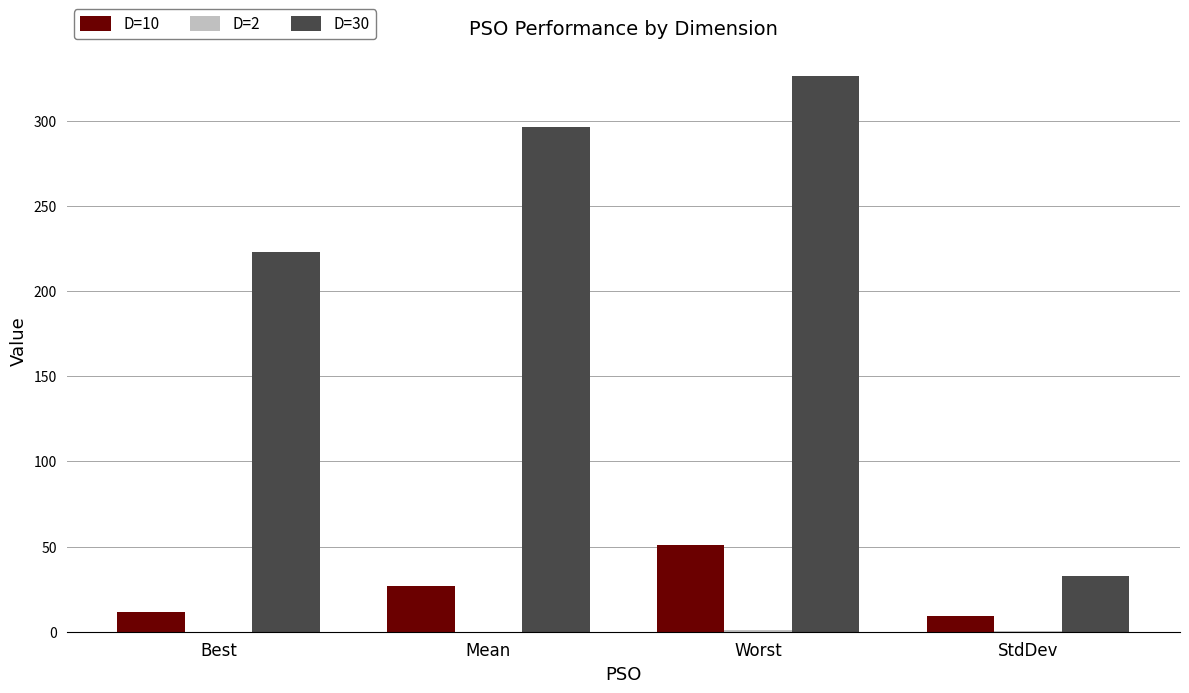

What is the approximate value of D=30 at Best?

223.1